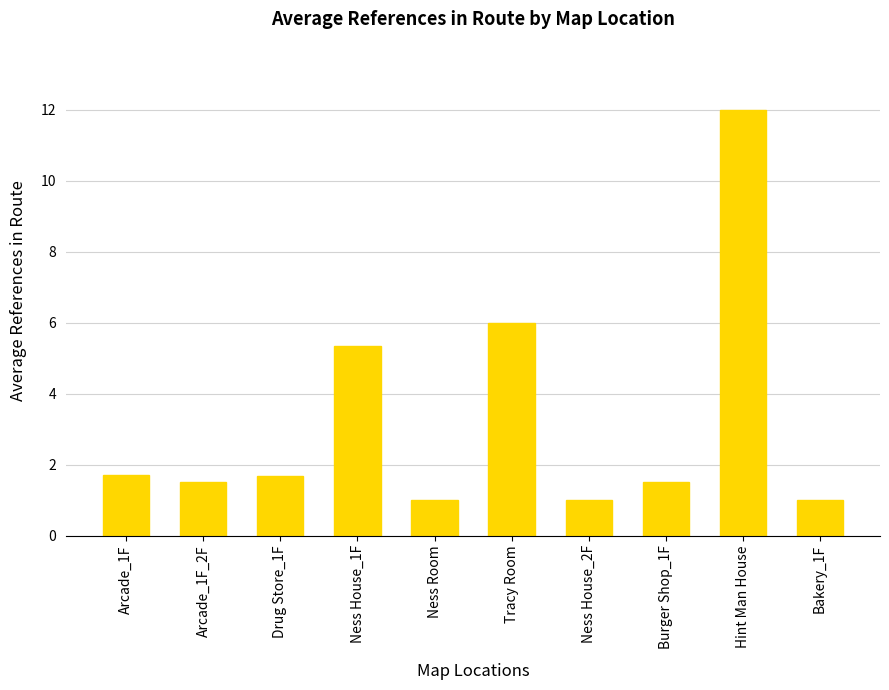

Reading left to right, list all the values displayed in this chart.

1.7	1.5	1.7	5.3	1.0	6.0	1.0	1.5	12.0	1.0